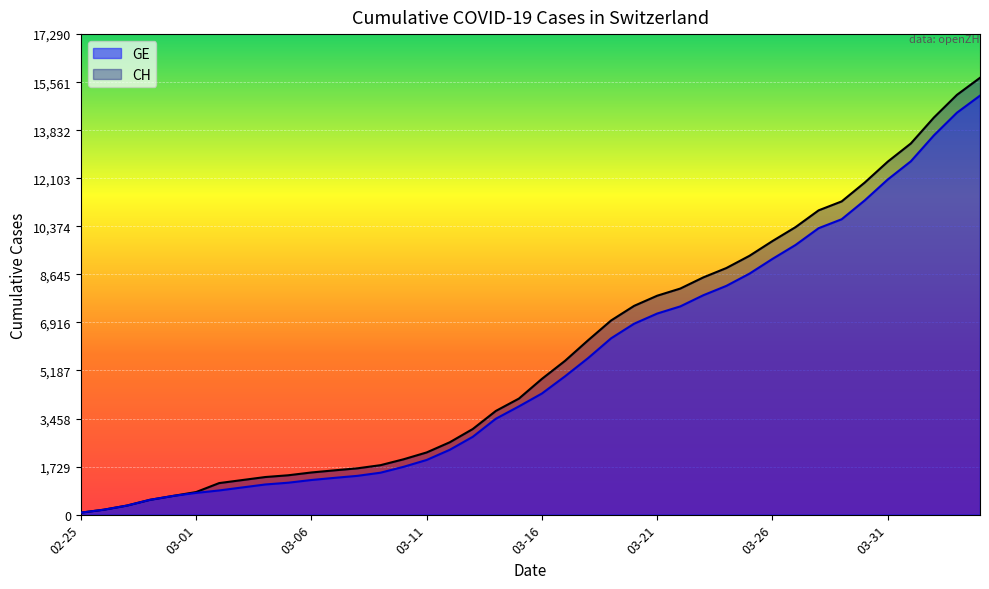

What is the total value across all series at 2020-04-01?

26070